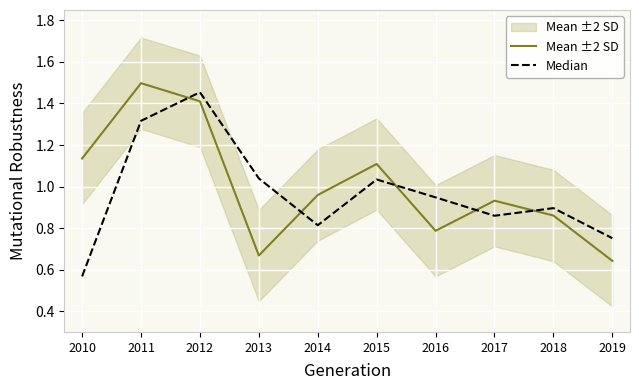

Between which two adjacent categories do Mean ±2 SD and Median first intersect?

2011 and 2012